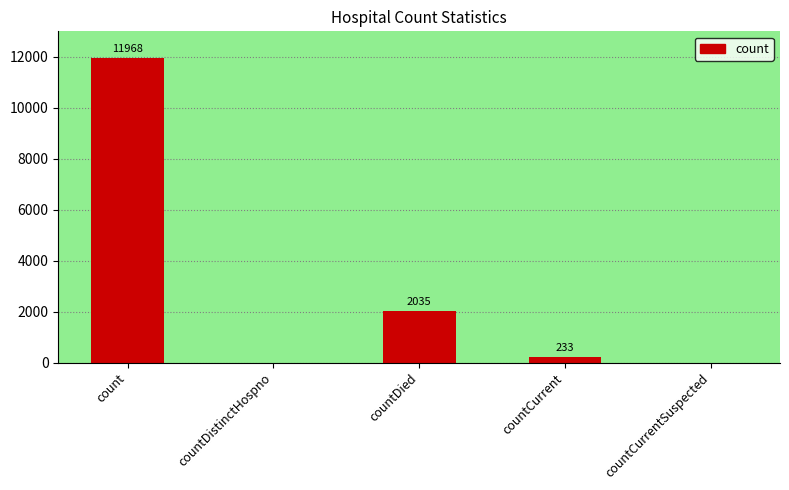

Which label corresponds to the largest value in the chart?

count